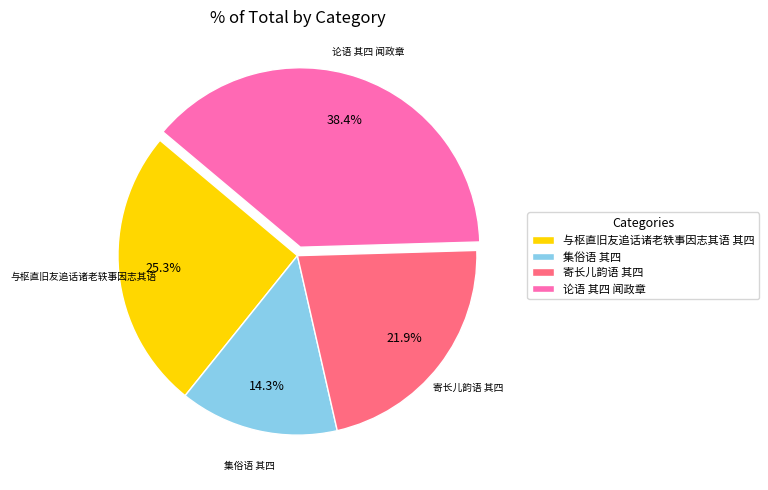

What percentage is the 集俗语 其四 slice, to the nearest percent?

14%